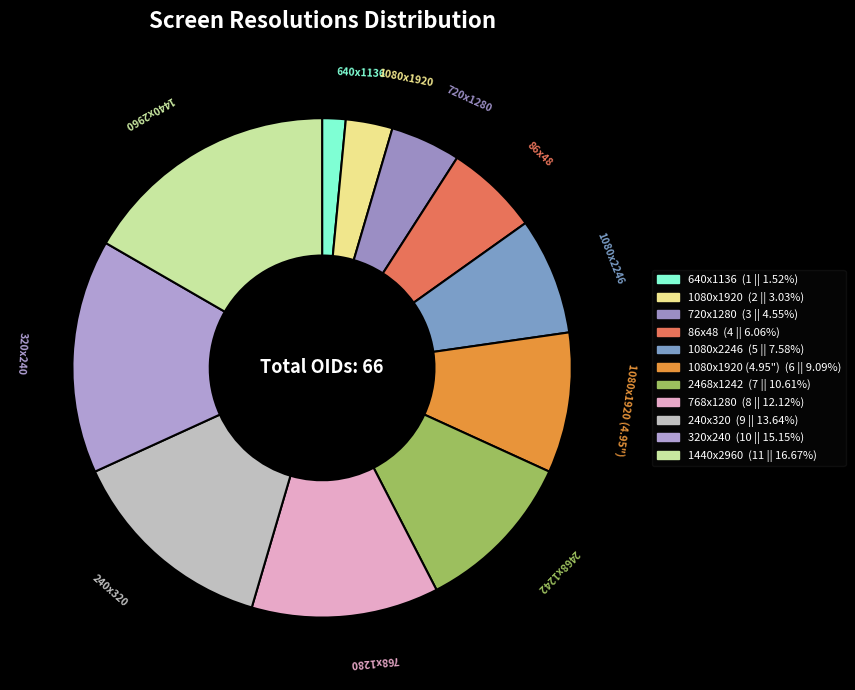

Is the sum of 1080x1920 and 720x1280 greater than half?

No